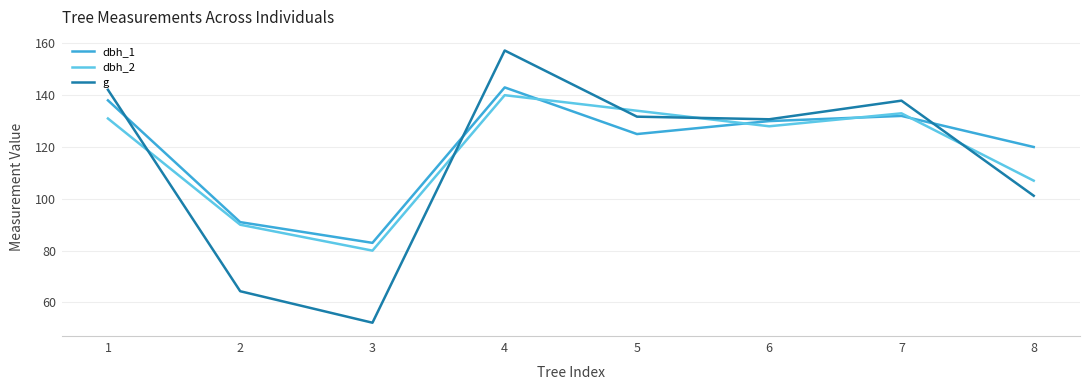

What is the sum of all g values?

917.3